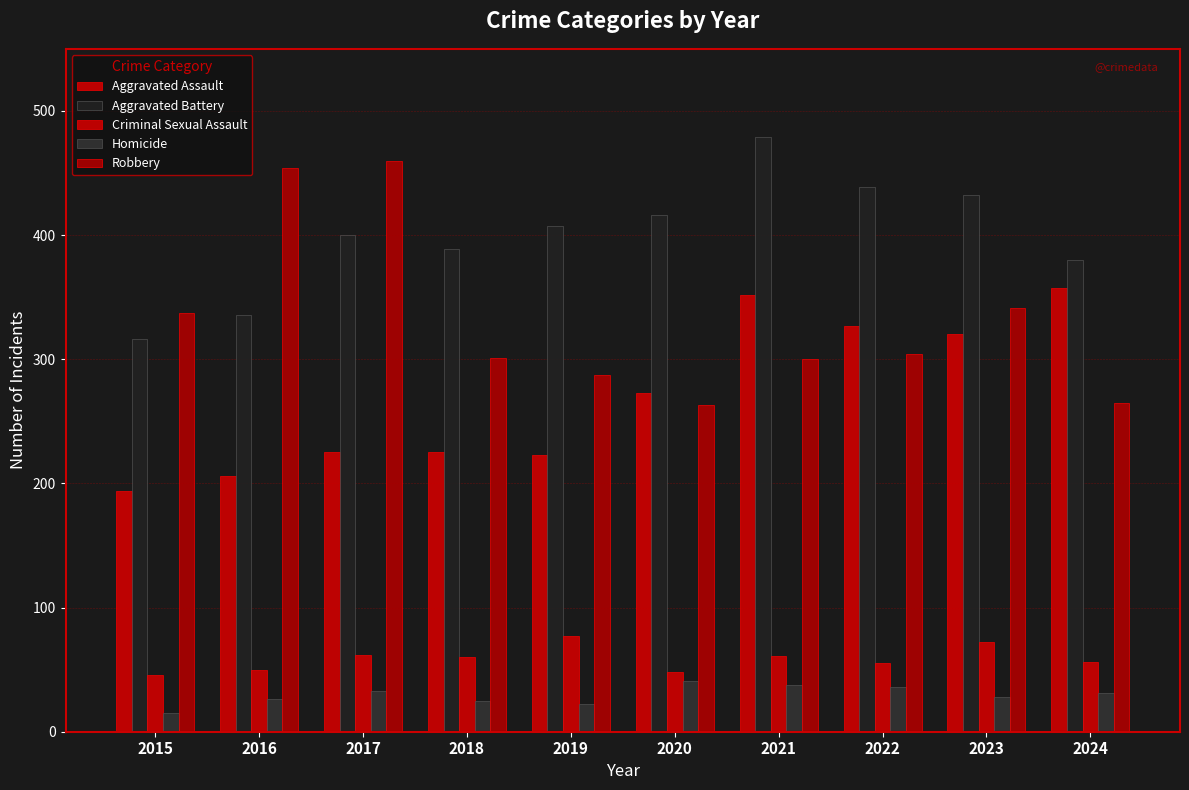

How many bars are there in total?

50